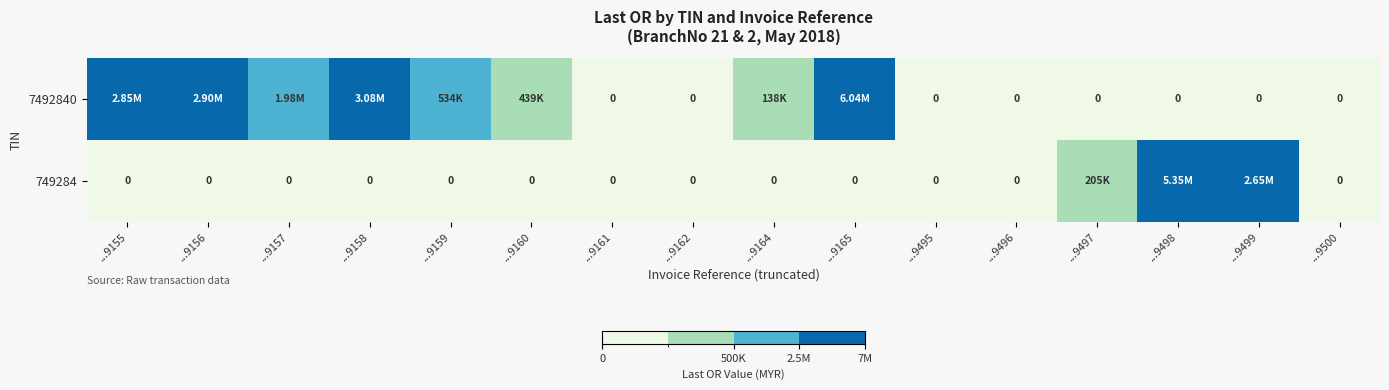

Which series has the largest range (max minus min)?

7492840